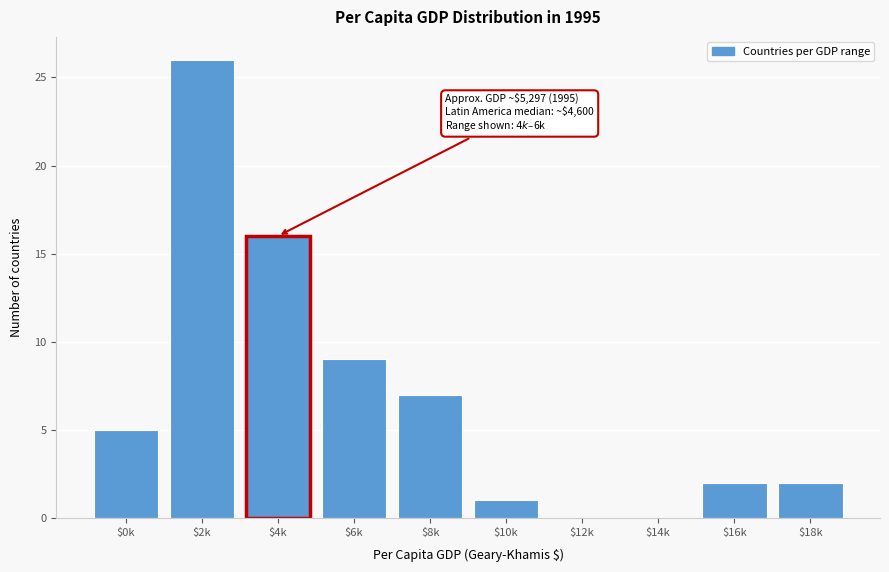

What is the maximum value shown in the chart?

26